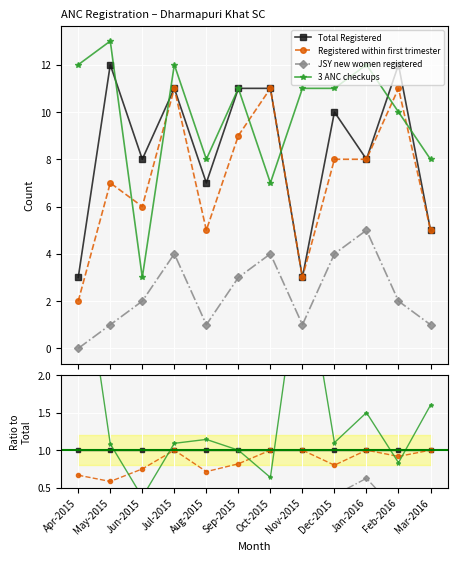

Reading right to left, transcribe all the data shown in this chart.

Total Registered: Mar-2016=1.0	Feb-2016=1.0	Jan-2016=1.0	Dec-2015=1.0	Nov-2015=1.0	Oct-2015=1.0	Sep-2015=1.0	Aug-2015=1.0	Jul-2015=1.0	Jun-2015=1.0	May-2015=1.0	Apr-2015=1.0
Registered within first trimester: Mar-2016=1.0	Feb-2016=0.9	Jan-2016=1.0	Dec-2015=0.8	Nov-2015=1.0	Oct-2015=1.0	Sep-2015=0.8	Aug-2015=0.7	Jul-2015=1.0	Jun-2015=0.8	May-2015=0.6	Apr-2015=0.7
JSY new women registered: Mar-2016=0.2	Feb-2016=0.2	Jan-2016=0.6	Dec-2015=0.4	Nov-2015=0.3	Oct-2015=0.4	Sep-2015=0.3	Aug-2015=0.1	Jul-2015=0.4	Jun-2015=0.2	May-2015=0.1	Apr-2015=0.0
3 ANC checkups: Mar-2016=1.6	Feb-2016=0.8	Jan-2016=1.5	Dec-2015=1.1	Nov-2015=3.7	Oct-2015=0.6	Sep-2015=1.0	Aug-2015=1.1	Jul-2015=1.1	Jun-2015=0.4	May-2015=1.1	Apr-2015=4.0